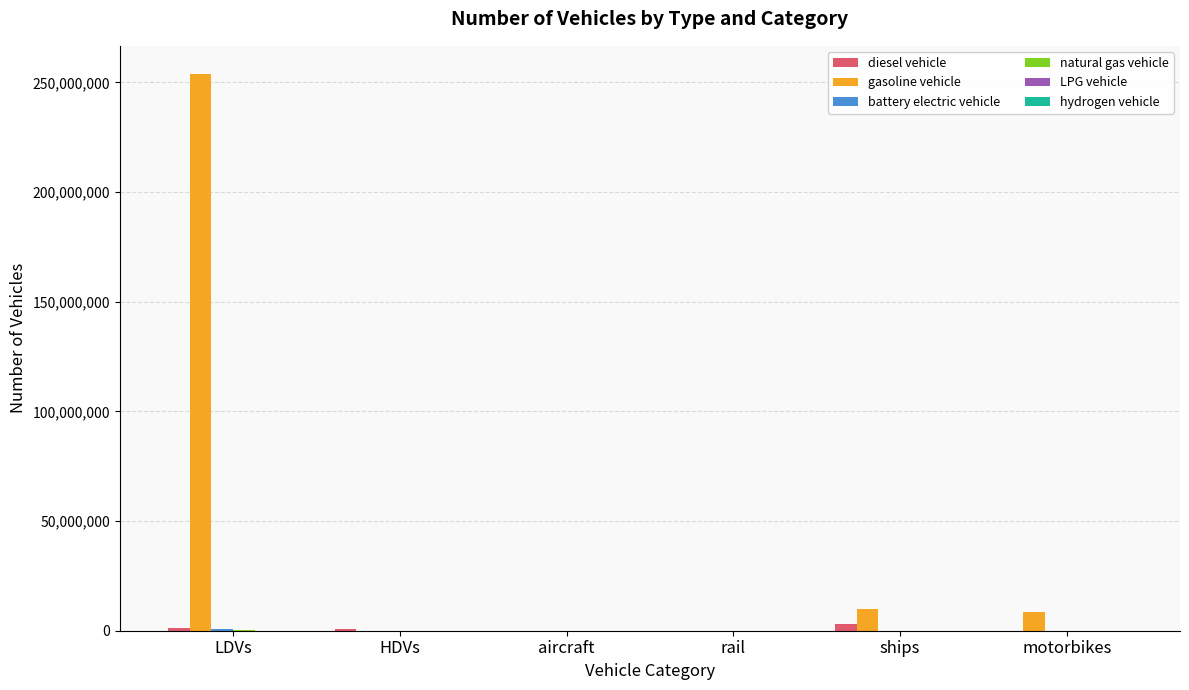

Which series has the largest total across all categories?

gasoline vehicle